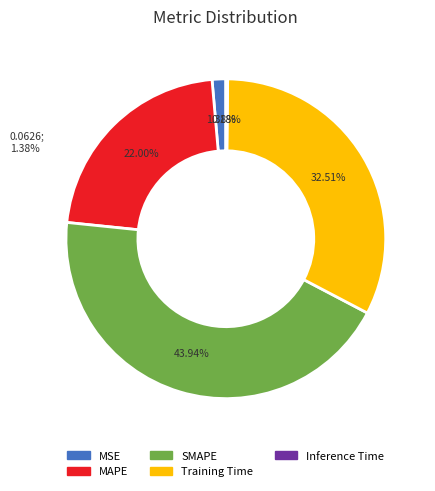

What percentage is the SMAPE slice, to the nearest percent?

44%